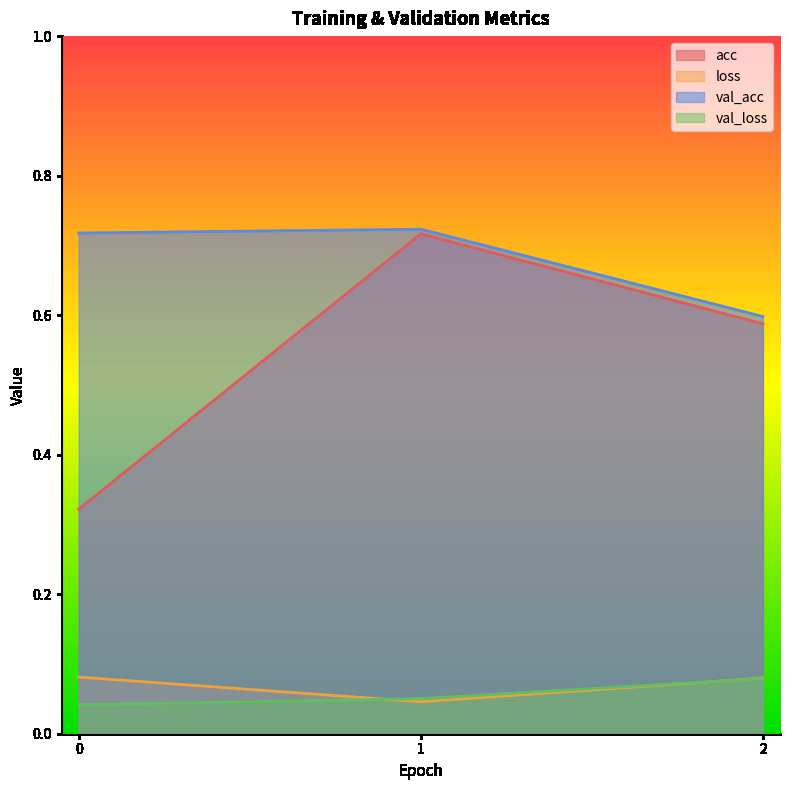

What is the value of the val_loss point at the 2nd from the left?

0.1